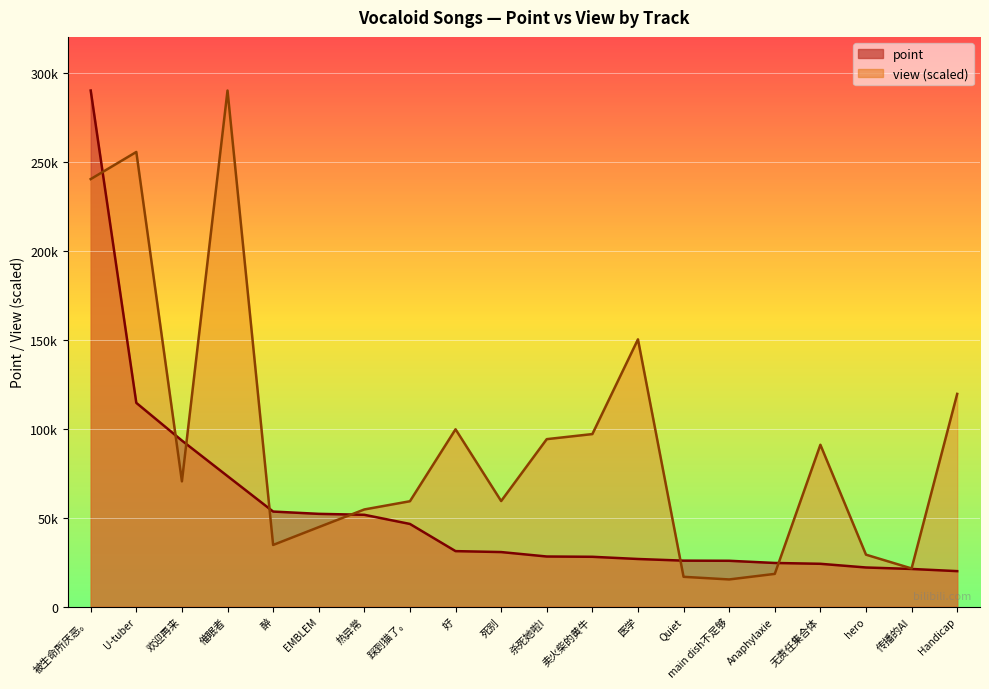

What is the approximate value of point at main dish不足够?

25786.0